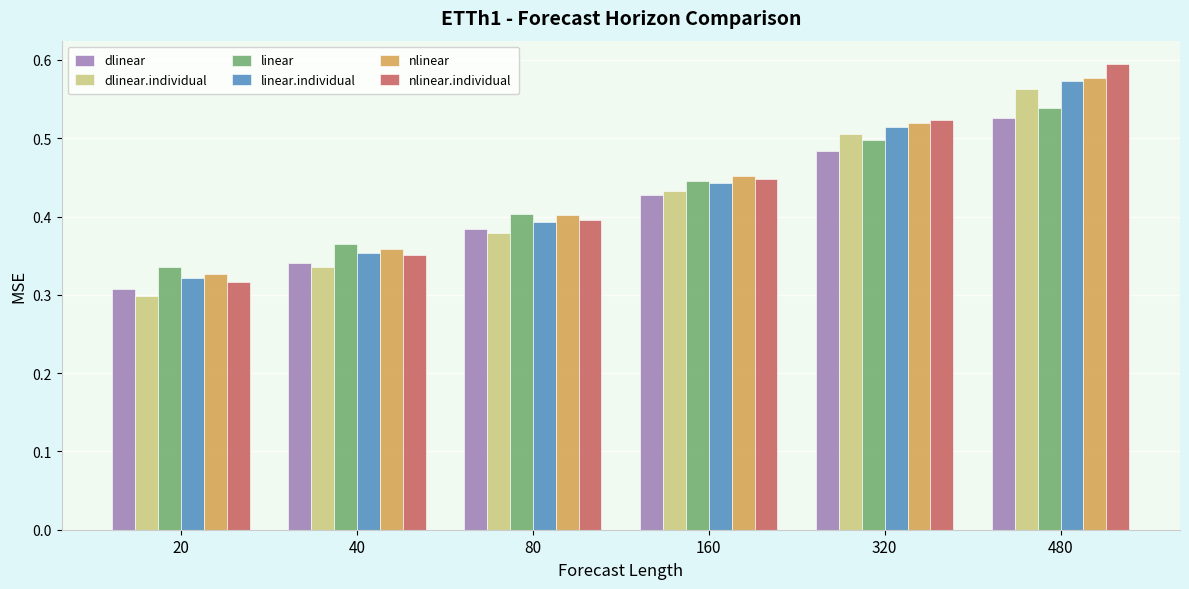

How many groups of bars are there?

6